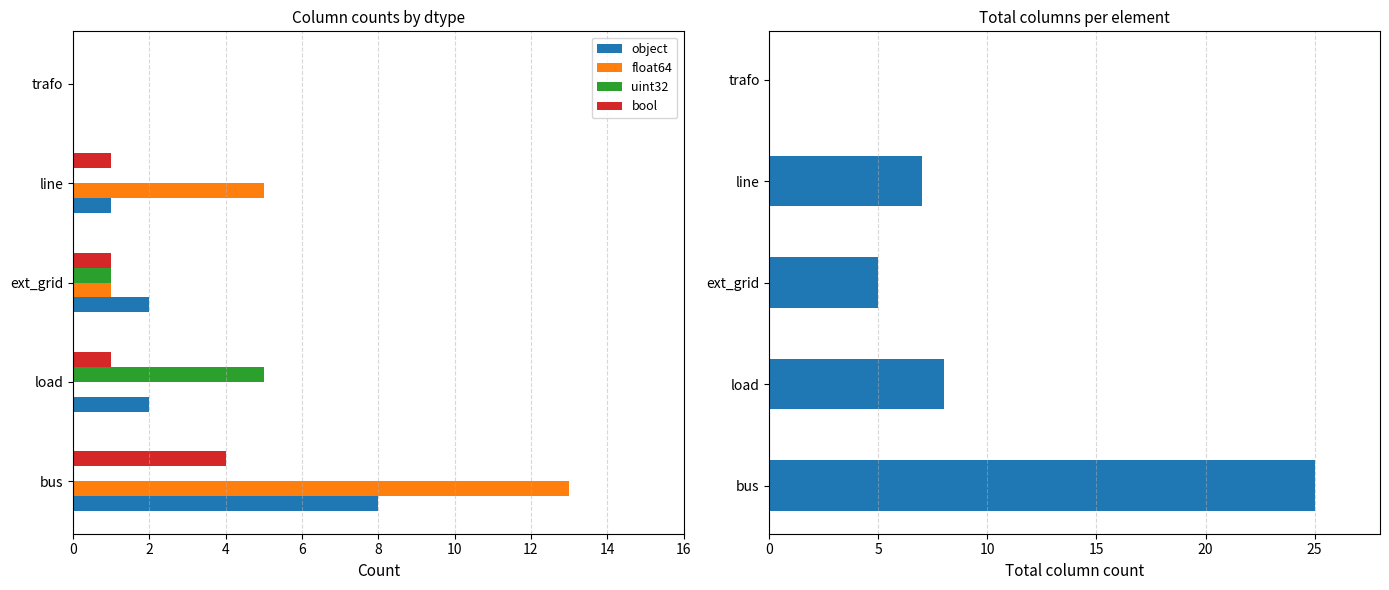

What is the difference between the second highest and second lowest values in the Total columns series?

3